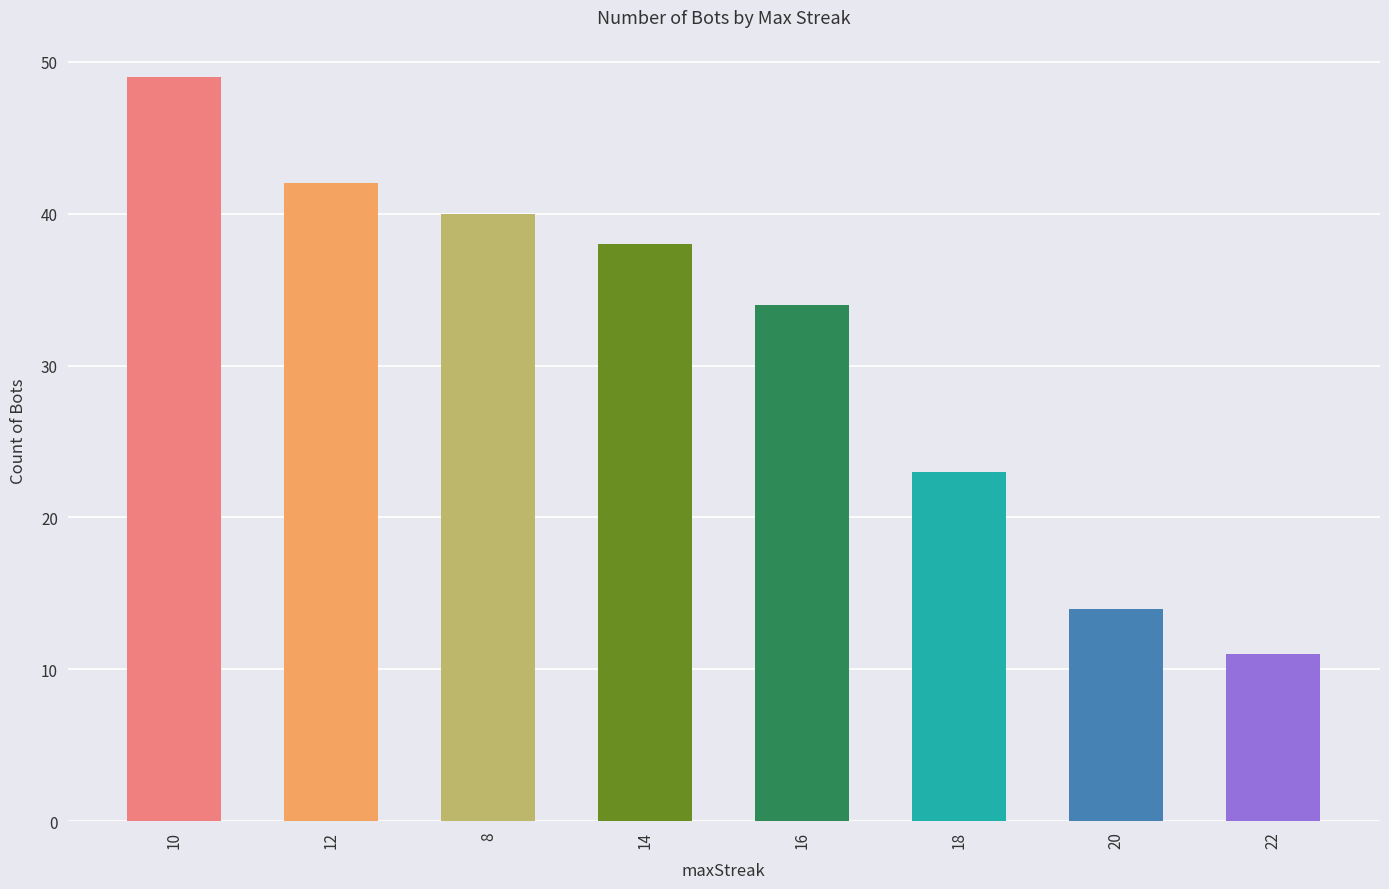

Reading right to left, extract all data points from this chart.

11	14	23	34	38	40	42	49